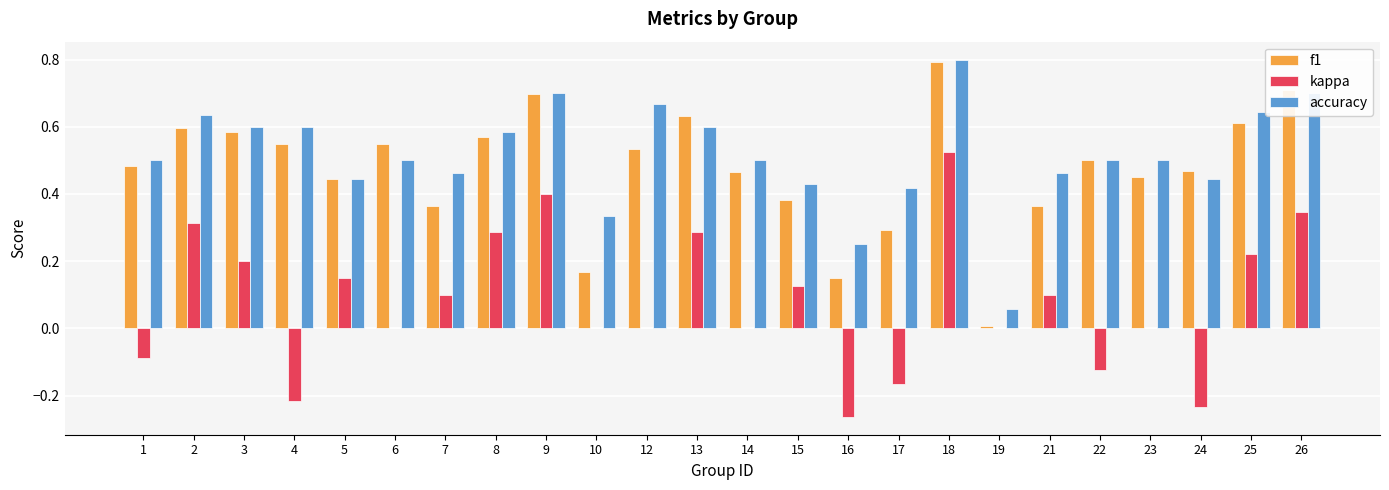

Is the value of f1 at 17 greater than the value of accuracy at 4?

No